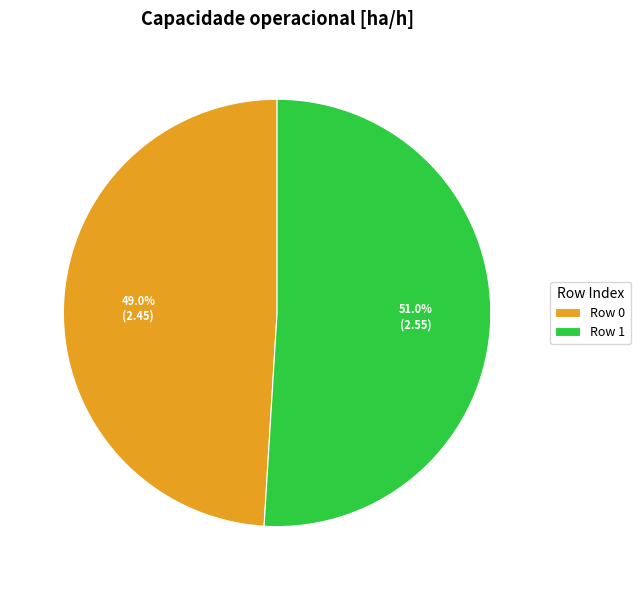

Which slice represents more than half of the pie?

Row 1